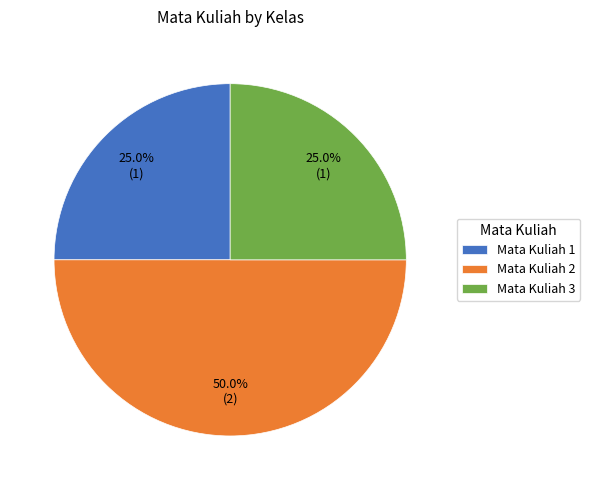

Does Mata Kuliah 1 account for over 50% of the chart?

No